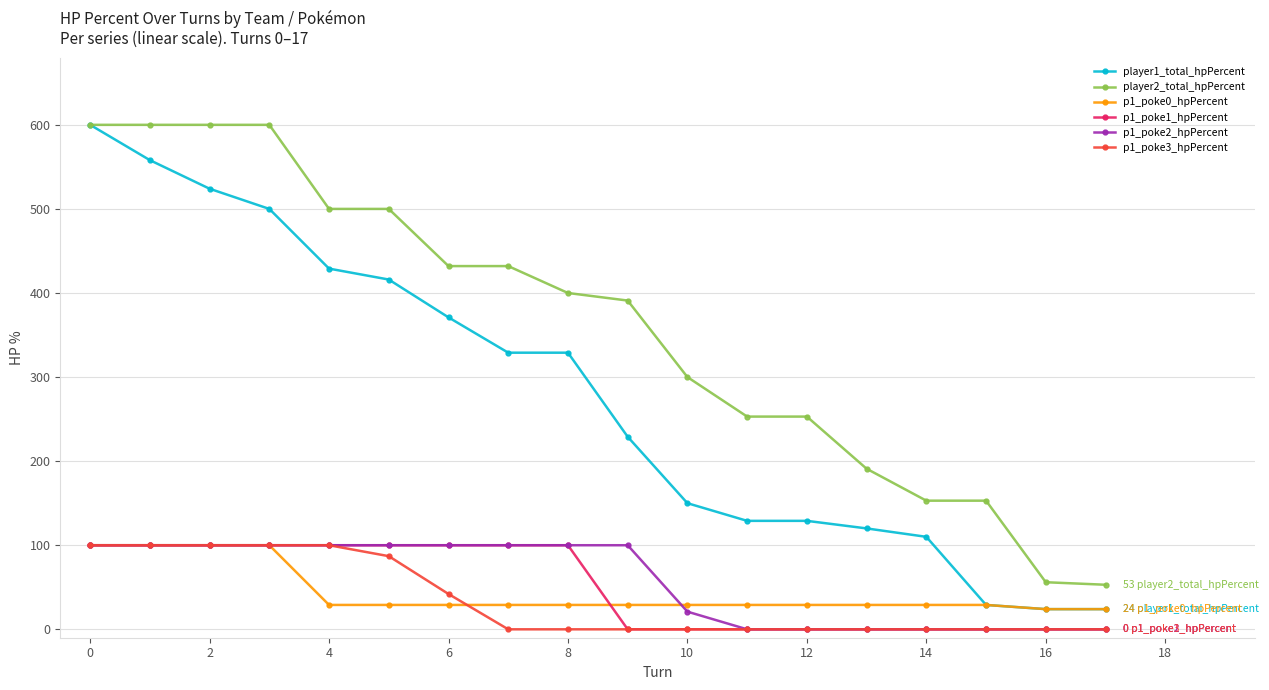

Reading left to right, what are all the values shown in this chart?

player1_total_hpPercent: 600	558	524	500	429	416	371	329	329	229	150	129	129	120	110	29	24	24
player2_total_hpPercent: 600	600	600	600	500	500	432	432	400	391	300	253	253	191	153	153	56	53
p1_poke0_hpPercent: 100	100	100	100	29	29	29	29	29	29	29	29	29	29	29	29	24	24
p1_poke1_hpPercent: 100	100	100	100	100	100	100	100	100	0	0	0	0	0	0	0	0	0
p1_poke2_hpPercent: 100	100	100	100	100	100	100	100	100	100	21	0	0	0	0	0	0	0
p1_poke3_hpPercent: 100	100	100	100	100	87	42	0	0	0	0	0	0	0	0	0	0	0